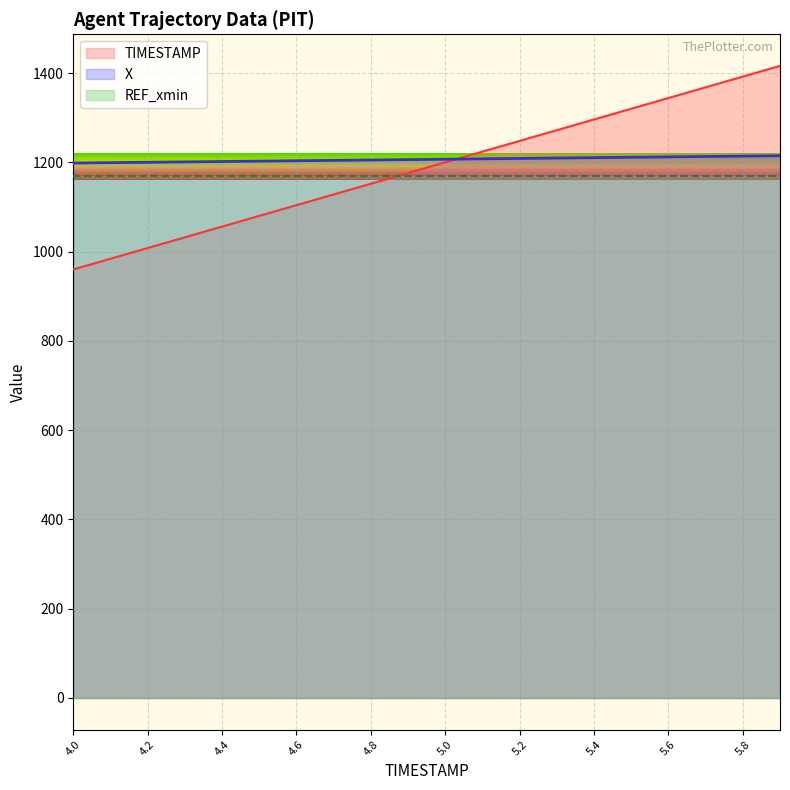

Where is X nearest to the value 1206?

4.9